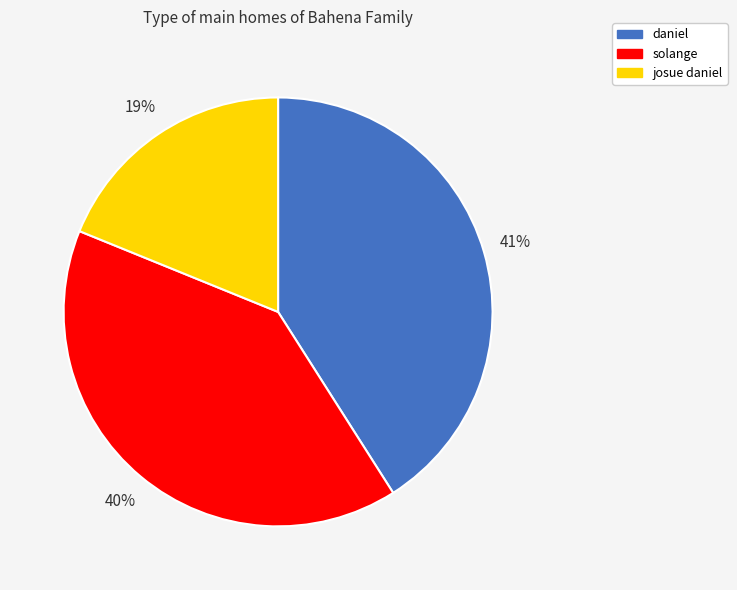

Which slice is the largest?

daniel